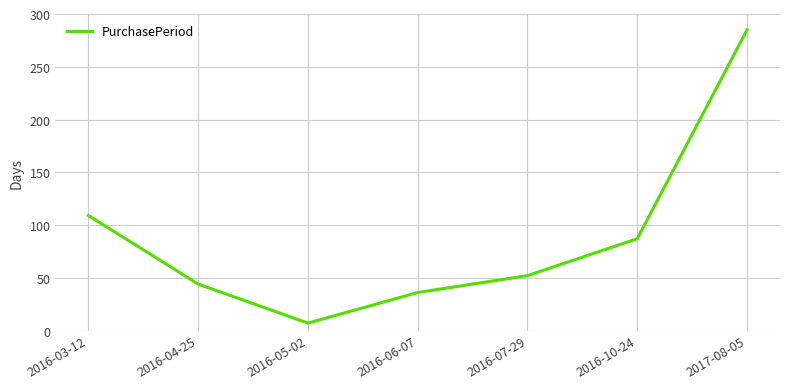

Reading left to right, what are all the values shown in this chart?

109	44	7	36	52	87	285